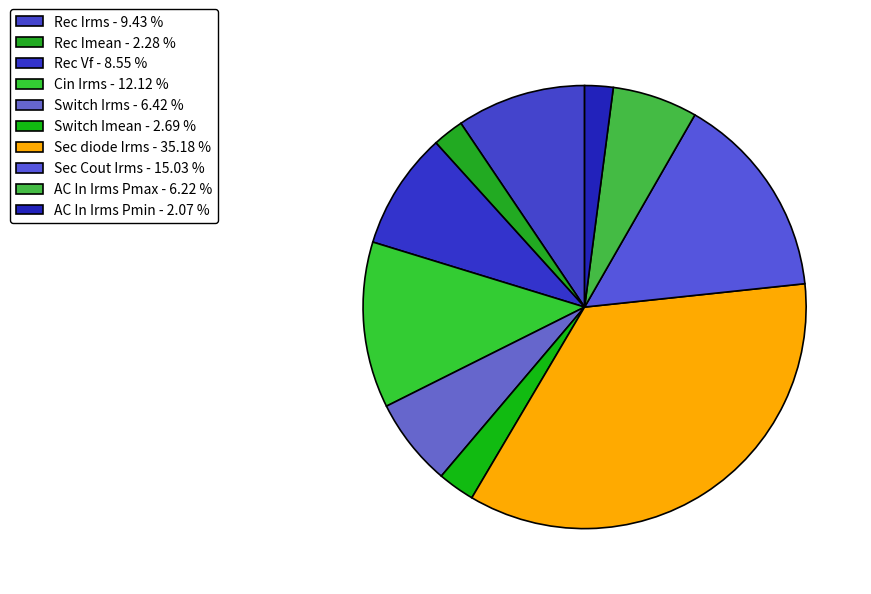

What percentage is NOT represented by Rec Vf?

91.5%